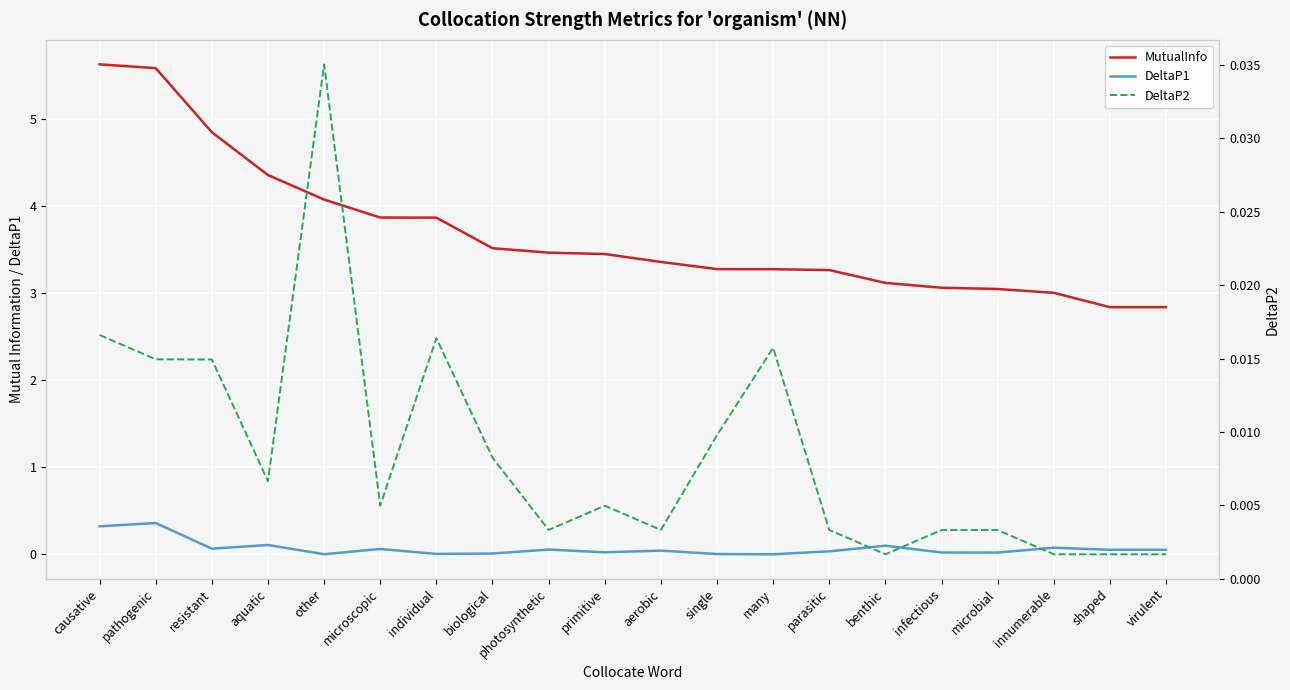

Rank the categories by DeltaP2 value from lowest to highest.

shaped, virulent, innumerable, benthic, microbial, infectious, parasitic, aerobic, photosynthetic, primitive, microscopic, aquatic, biological, single, resistant, pathogenic, many, individual, causative, other